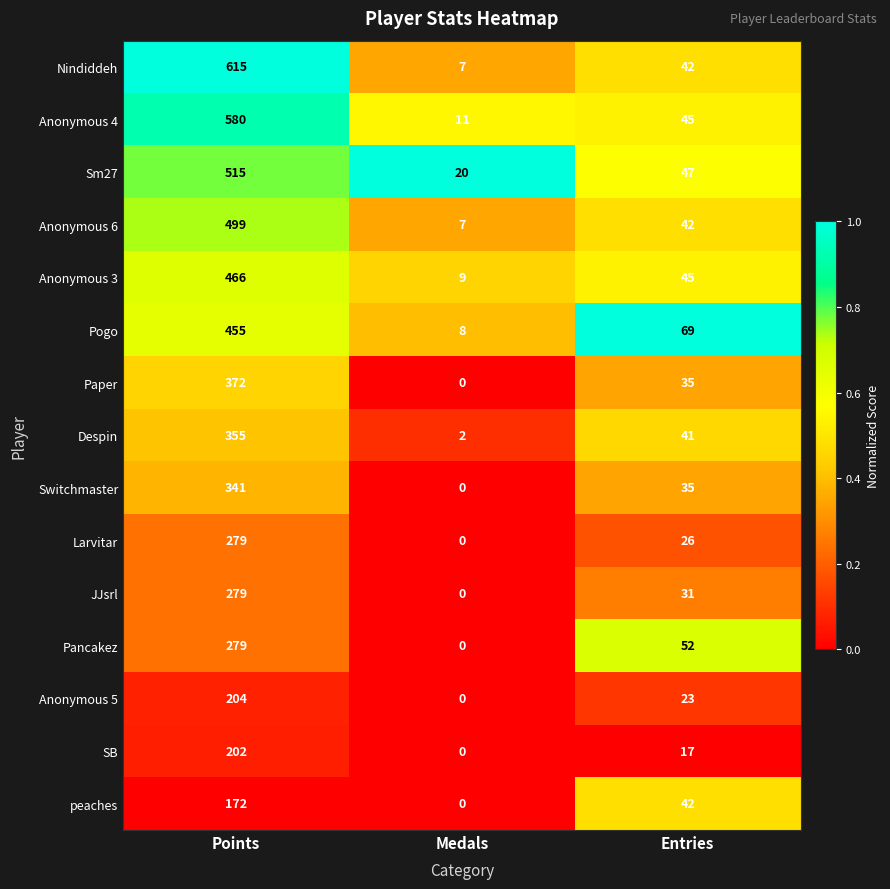

Count the Despin values in the range 2 to 355.

3